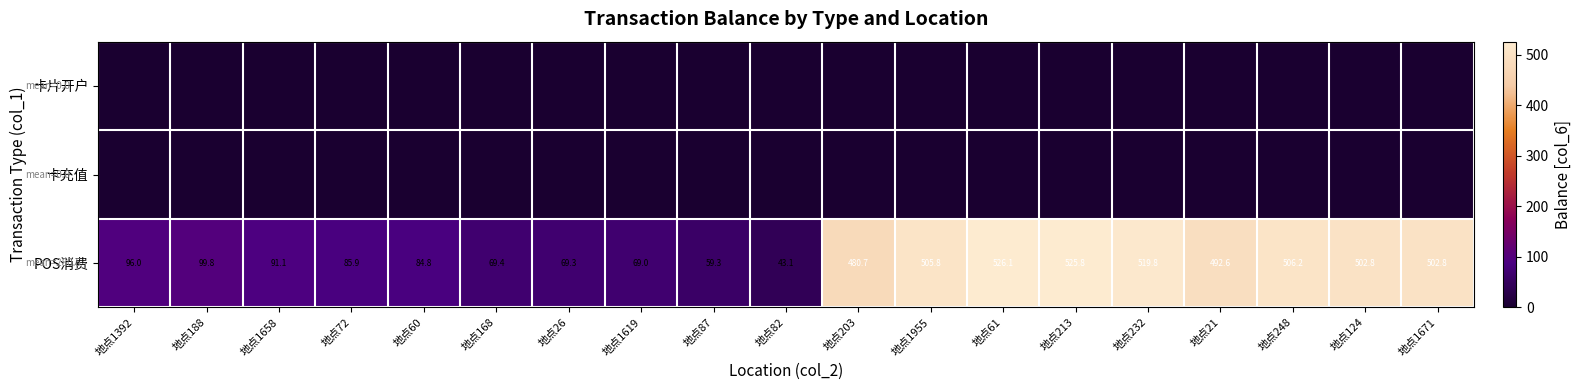

What is the lowest value of the POS消费 series?

43.1